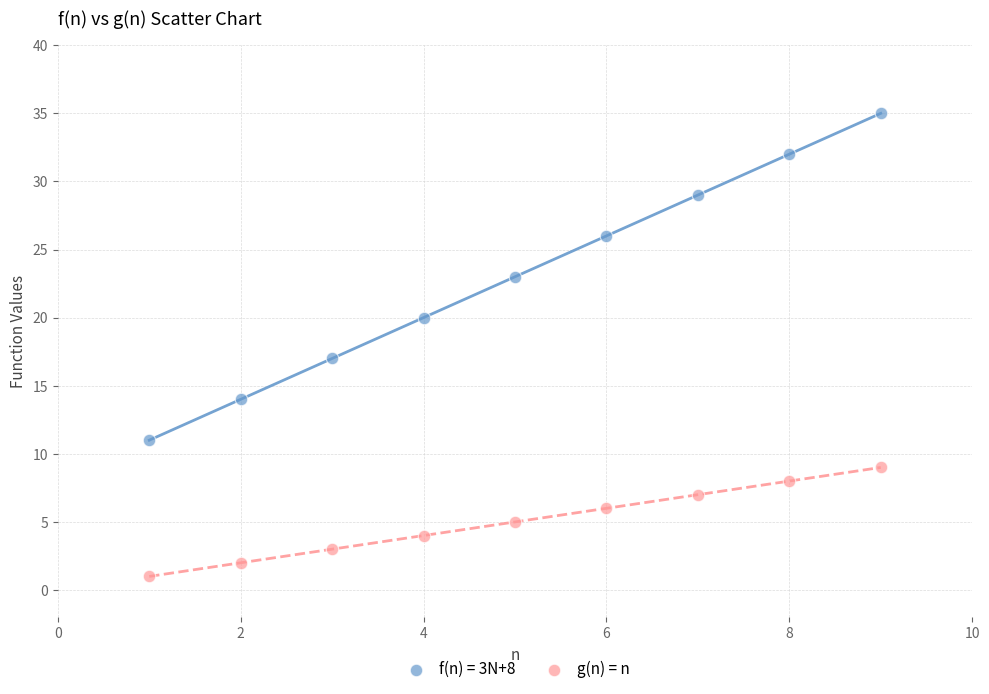

Which series reaches the minimum Y coordinate?

g(n) = n